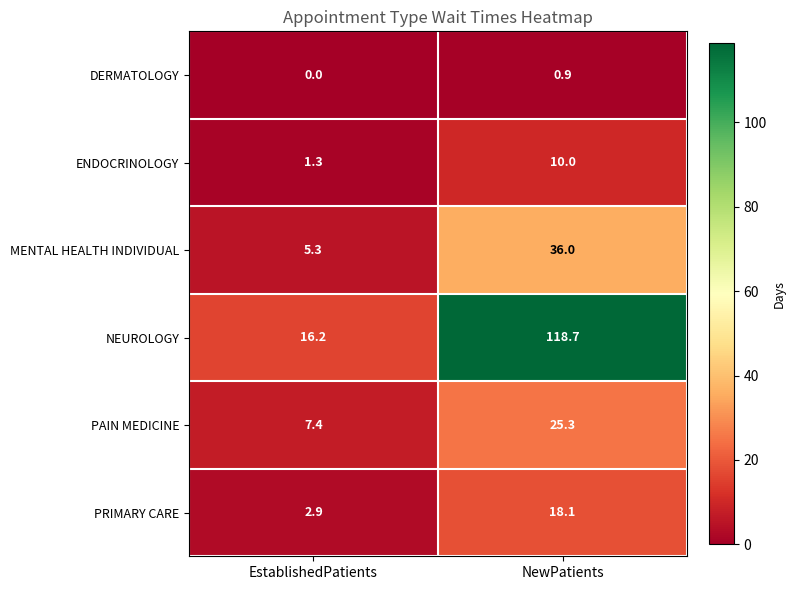

Which series has the largest total across all categories?

NEUROLOGY